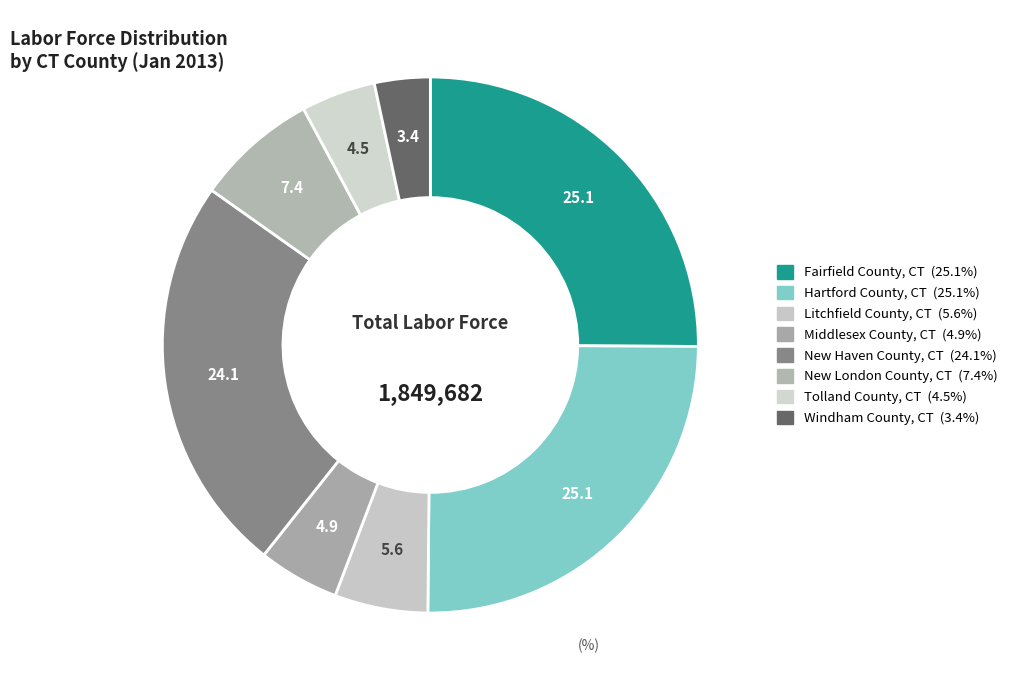

How many slices are in this pie chart?

8